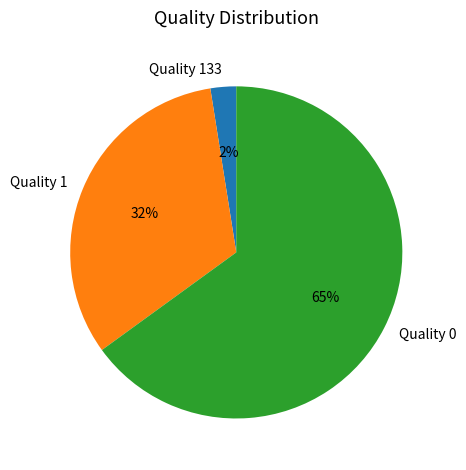

Do Quality 133 and Quality 0 together represent more than half of the pie?

Yes